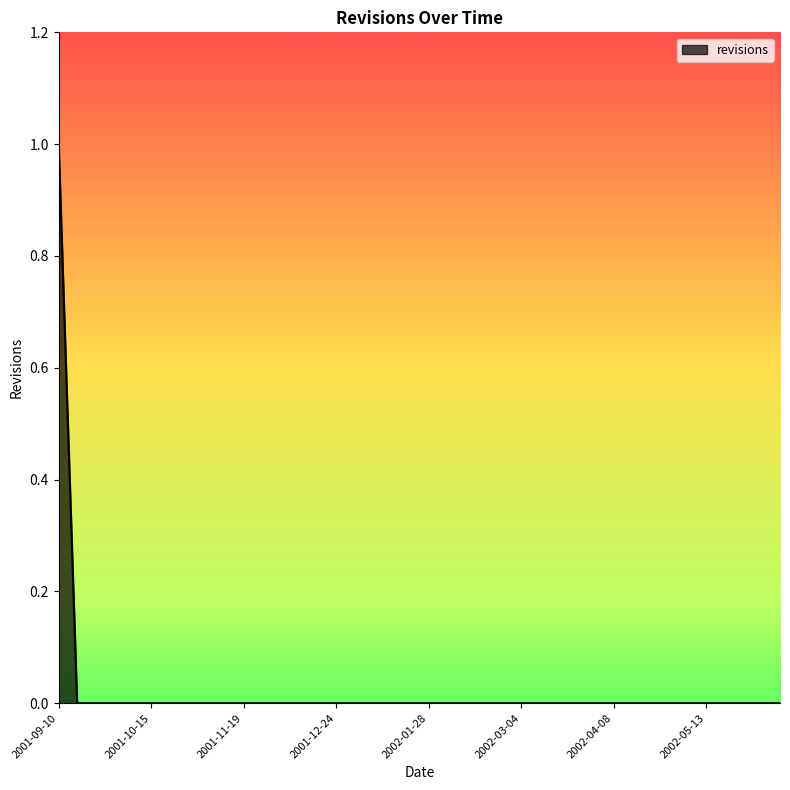

How many lines are shown in the chart?

1